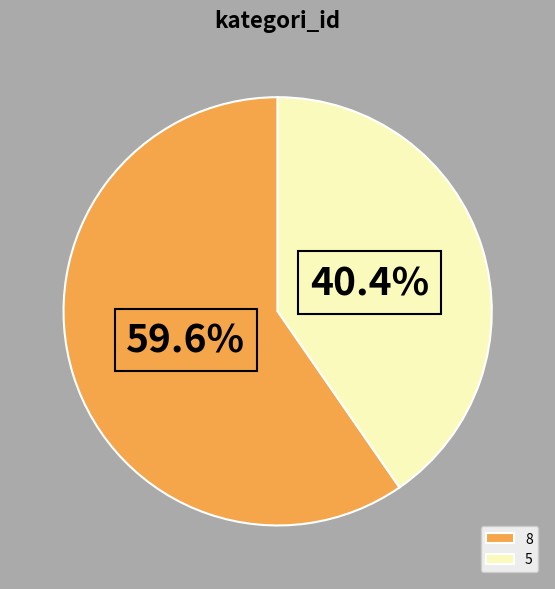

To the nearest percent, what is the average slice percentage?

50%